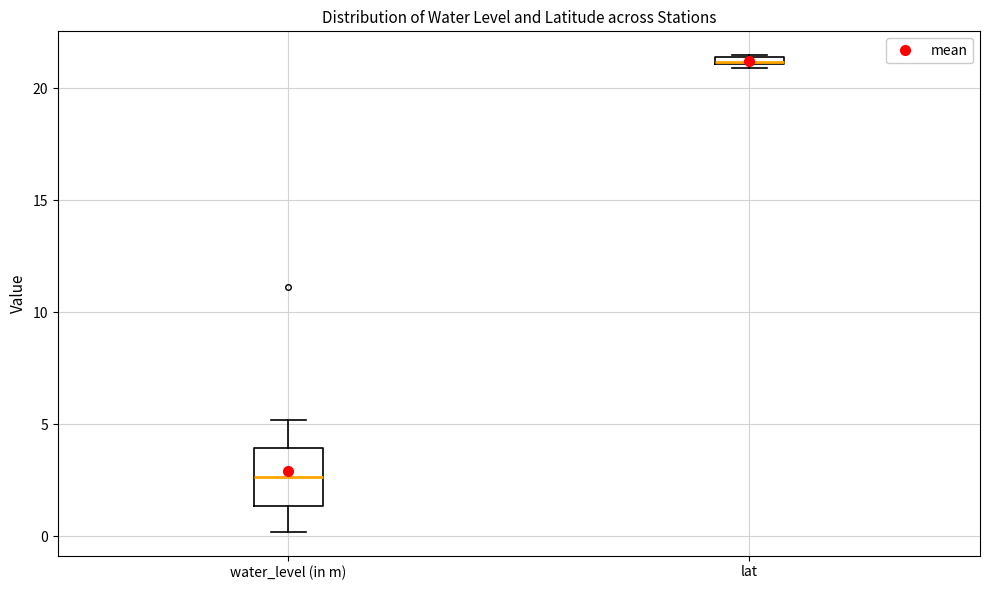

Where is the upper edge of the box for lat on the y-axis? The values are not printed on the chart, so give them approximately, as read against the axis.

21.5